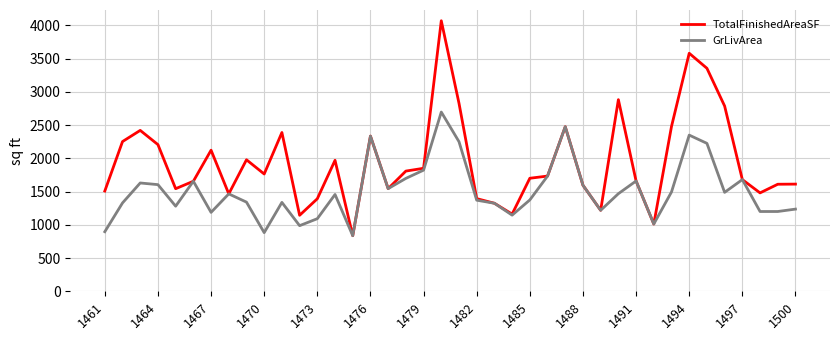

List the series in order of their peak value, highest first.

TotalFinishedAreaSF, GrLivArea